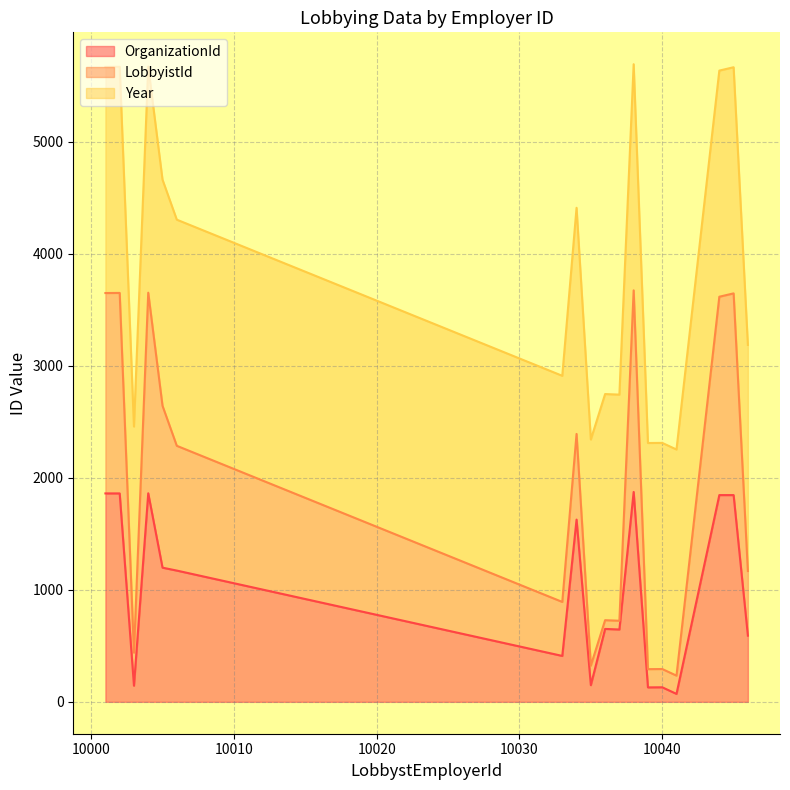

What is the highest value of the OrganizationId series?

1874